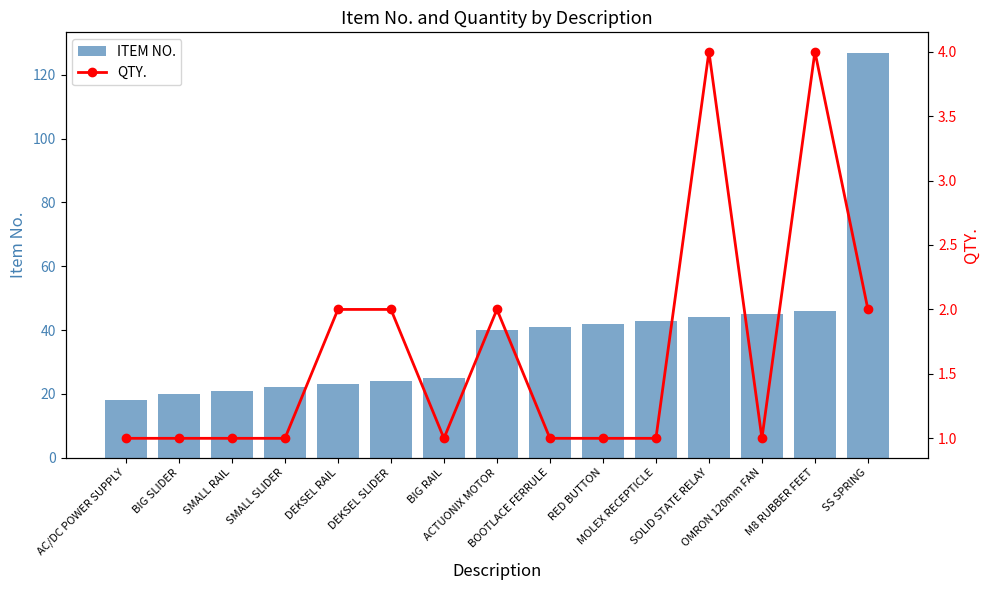

Reading left to right, what are all the values shown in this chart?

ITEM NO.: 18	20	21	22	23	24	25	40	41	42	43	44	45	46	127
QTY.: 1	1	1	1	2	2	1	2	1	1	1	4	1	4	2